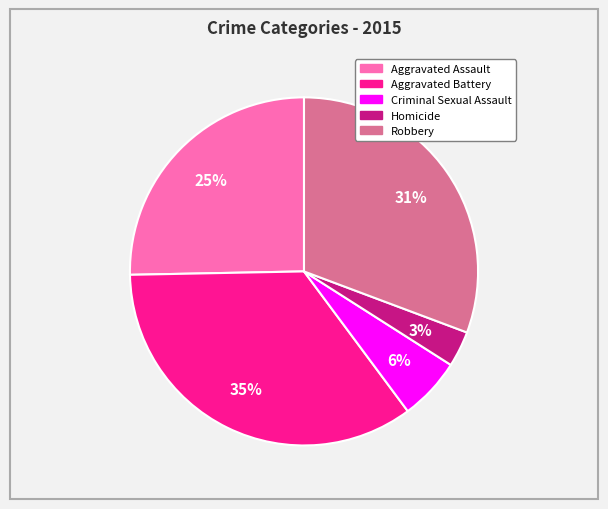

To the nearest percent, what is the difference between the largest and smallest slice percentages?

32%